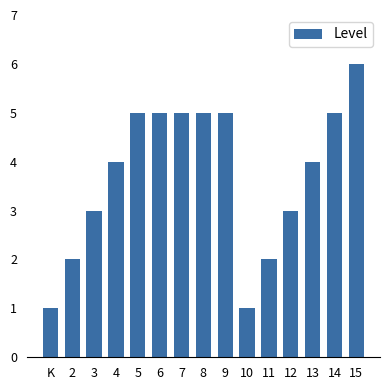

Is it true that the value at 4 is 4?

True